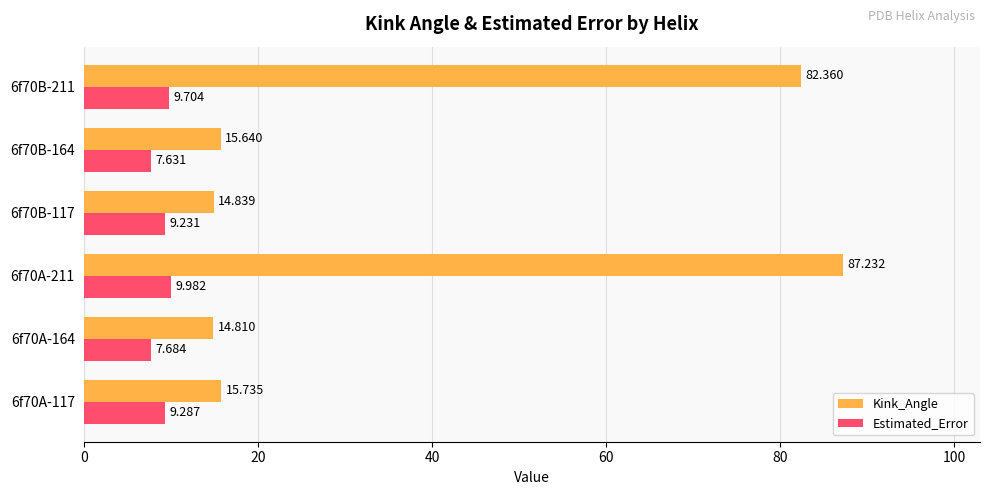

Rank the series at 6f70A-164 from lowest to highest value.

Estimated_Error, Kink_Angle